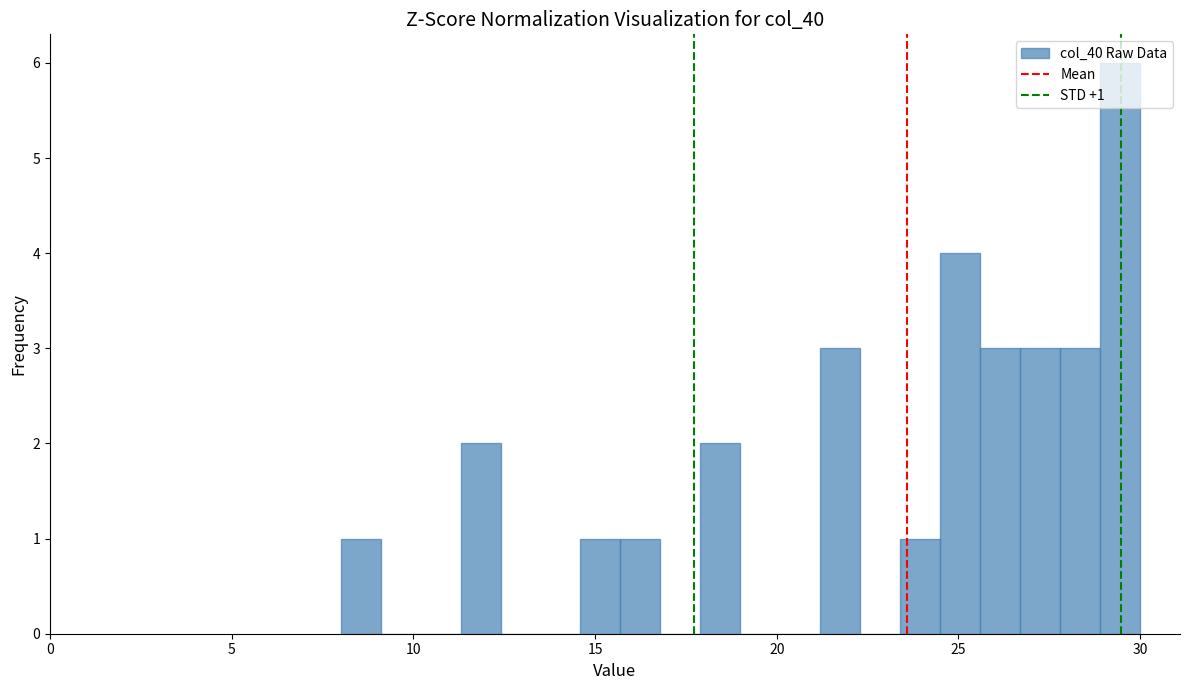

Read against the x-axis, roughly where is the centre of the tallest bar?

29.5